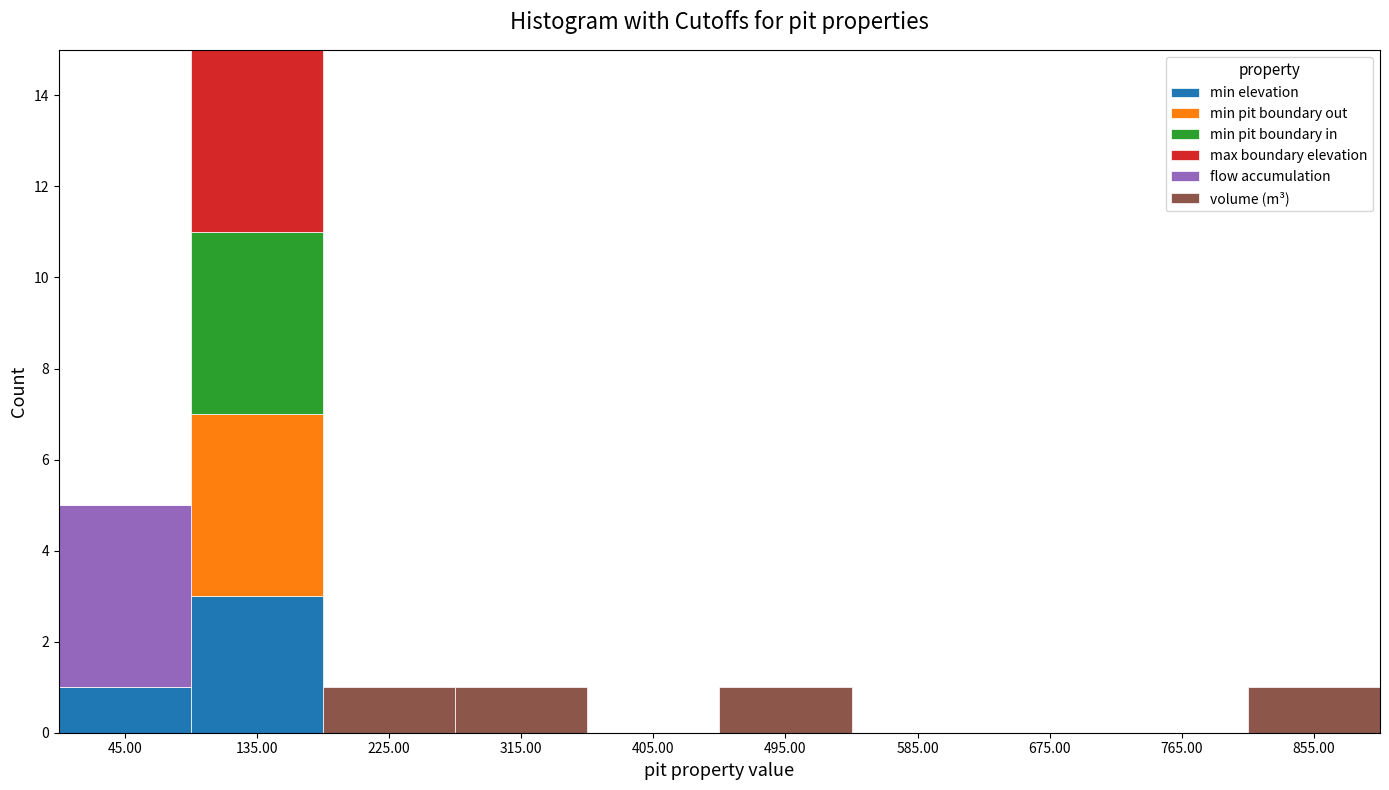

Reading left to right, transcribe this chart: for each stacked bar, give the range it covers on the x-axis and its total height. The values are not printed on the chart, so give them approximately, as read against the axis.

0 to 90: 5
90 to 180: 15
180 to 270: 1
270 to 360: 1
360 to 450: 0
450 to 540: 1
540 to 630: 0
630 to 720: 0
720 to 810: 0
810 to 900: 1